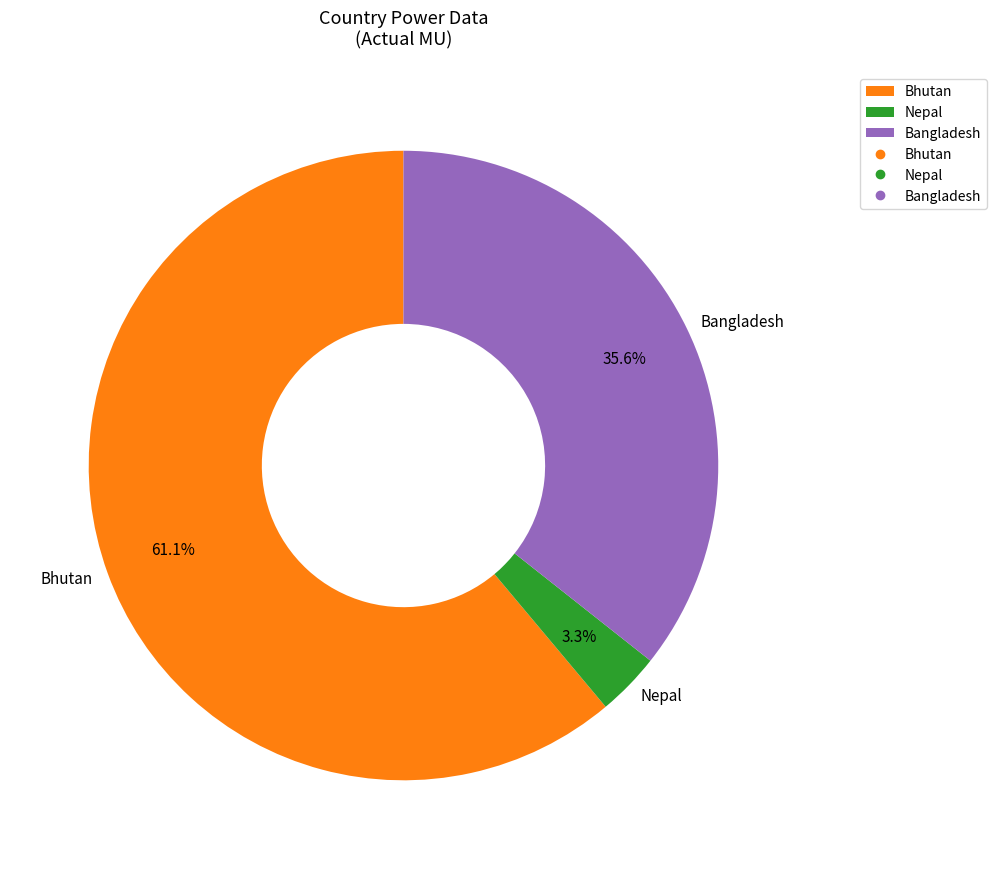

How many slices are in this pie chart?

3